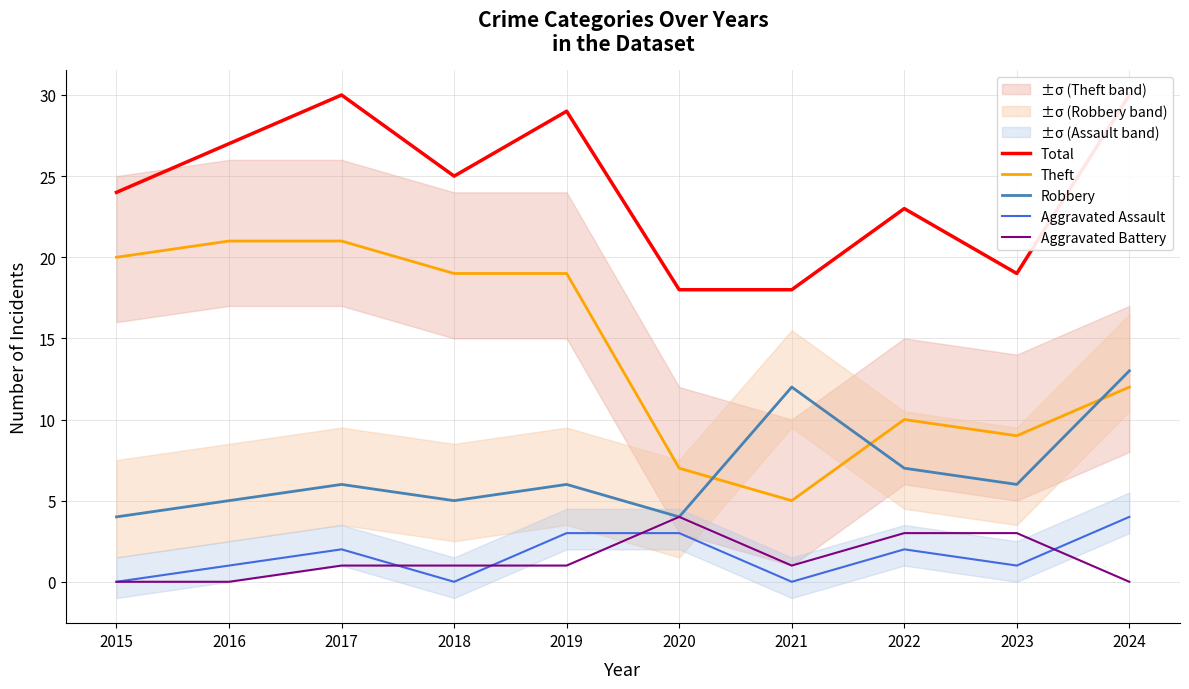

Count the Aggravated Battery values in the range 0 to 3.

9